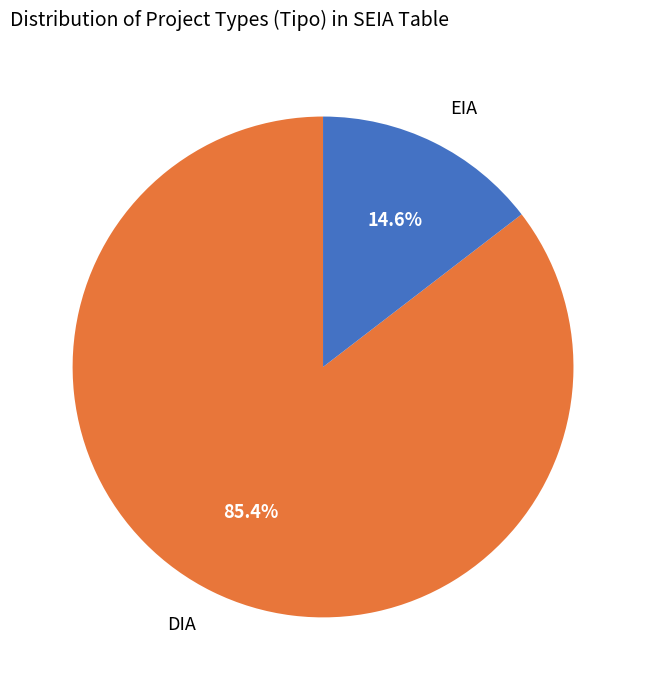

To the nearest percent, what portion does DIA represent?

85%